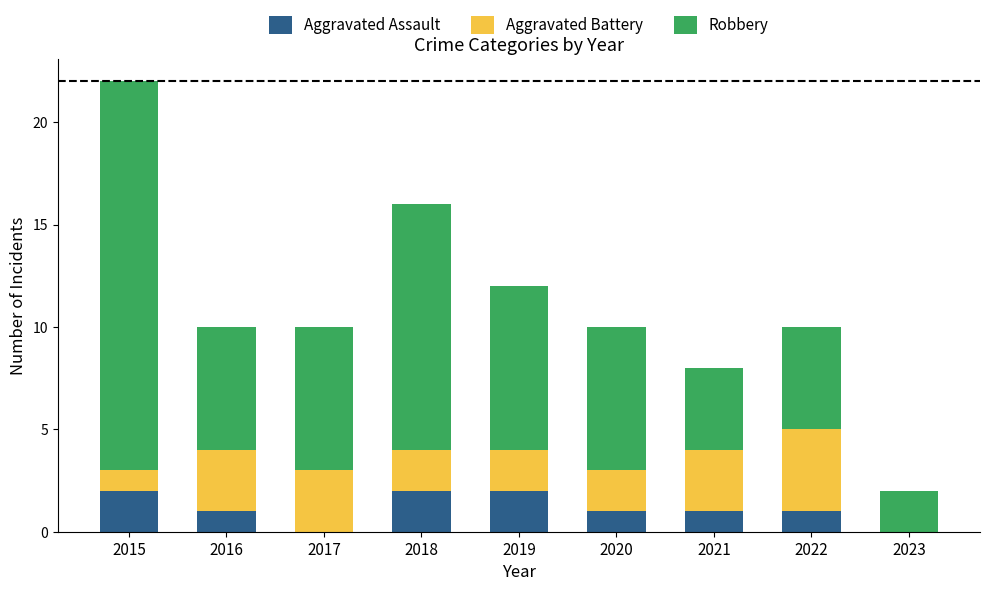

The Aggravated Assault series shows 2 at 2020. True or false?

False